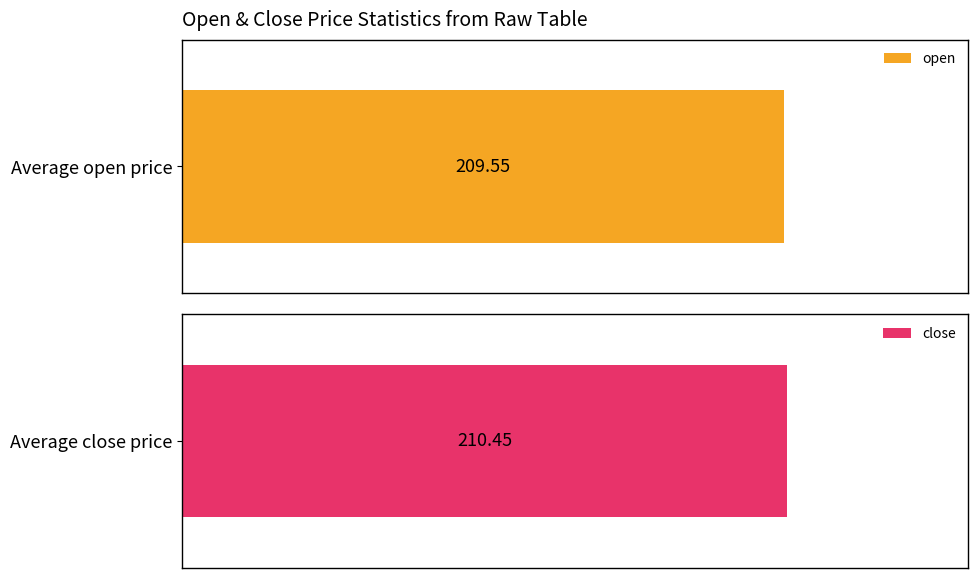

Between 208 and 203, which is larger?

208